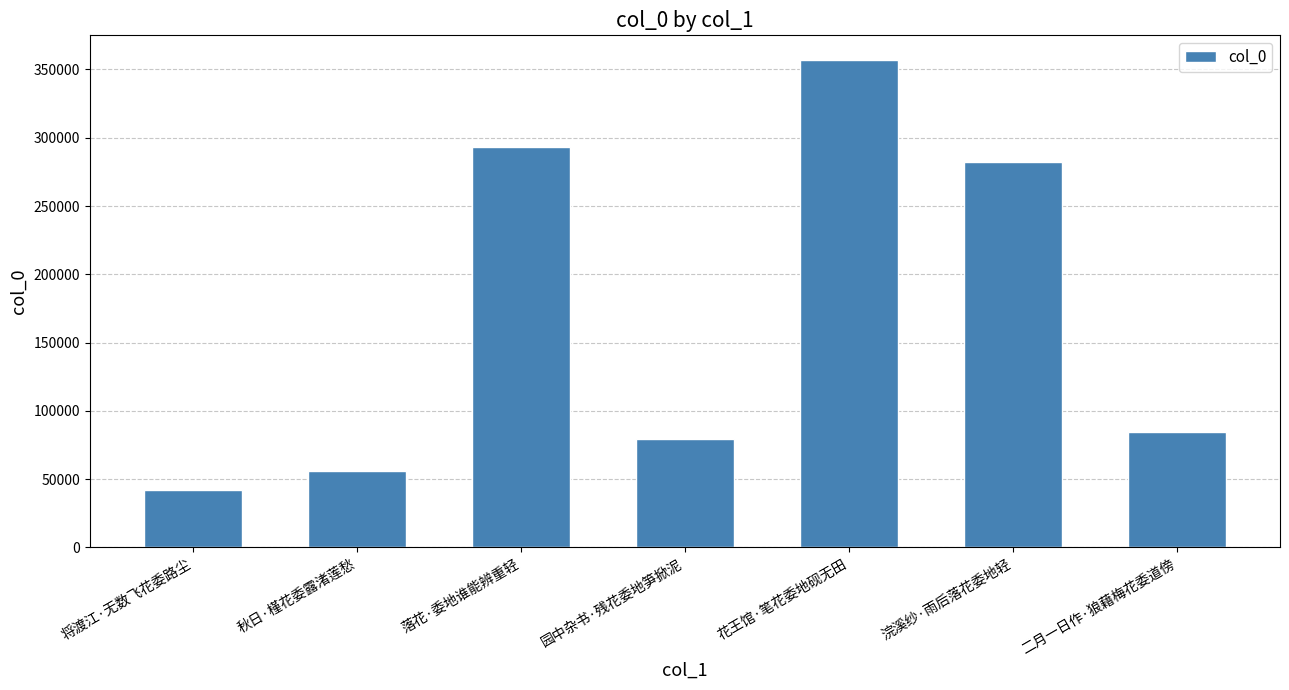

How many series are shown in this chart?

1